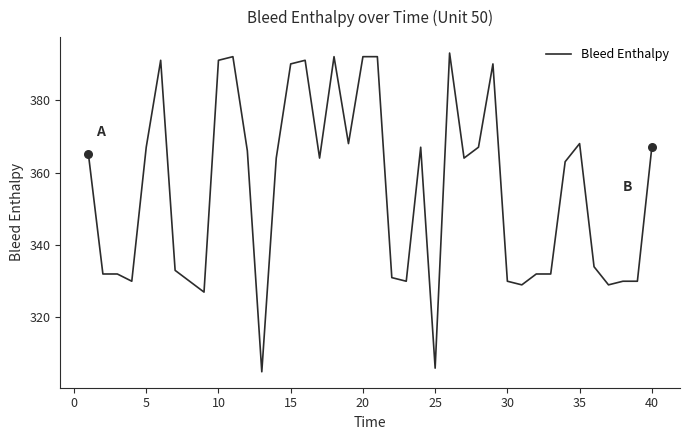

What is the smallest value displayed?

305